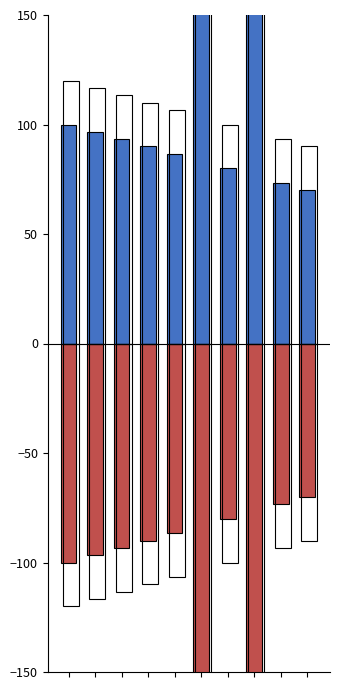

Rank the categories by Base Min value from highest to lowest.

9, 8, 6, 4, 3, 2, 1, 0, 7, 5